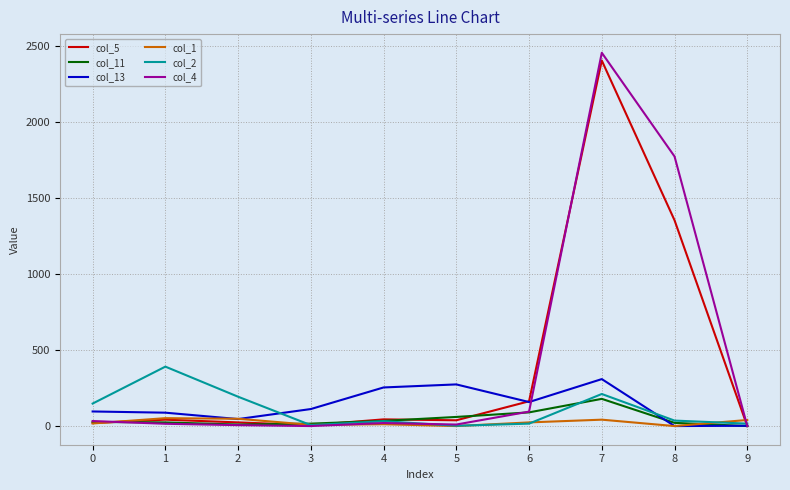

Rank the series by their maximum value, from lowest to highest.

col_1, col_11, col_13, col_2, col_5, col_4